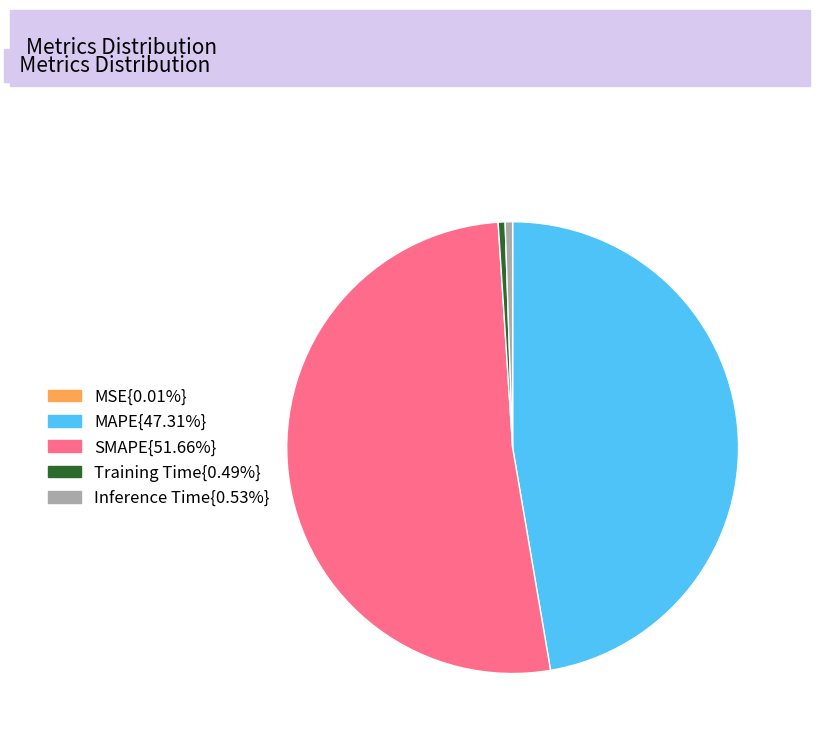

Is there a majority slice in this chart?

Yes